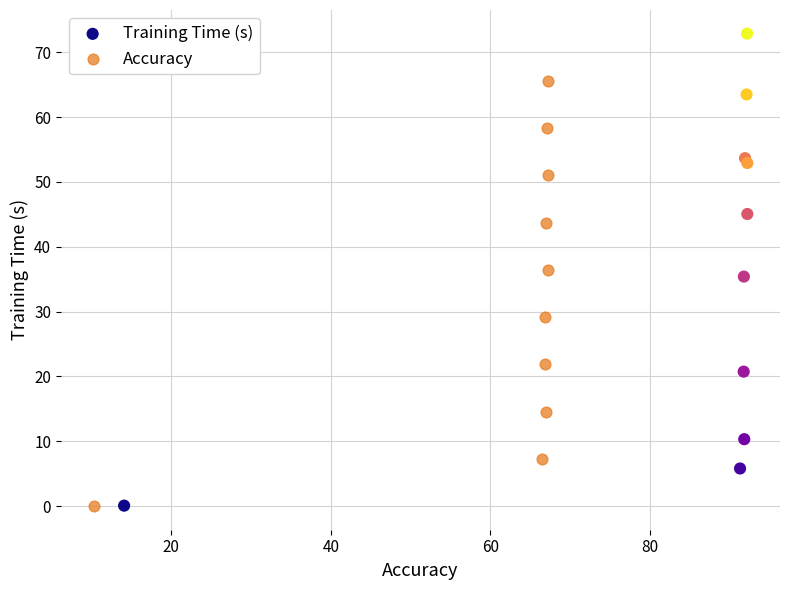

Which series has the widest spread of Y values?

Training Time (s)